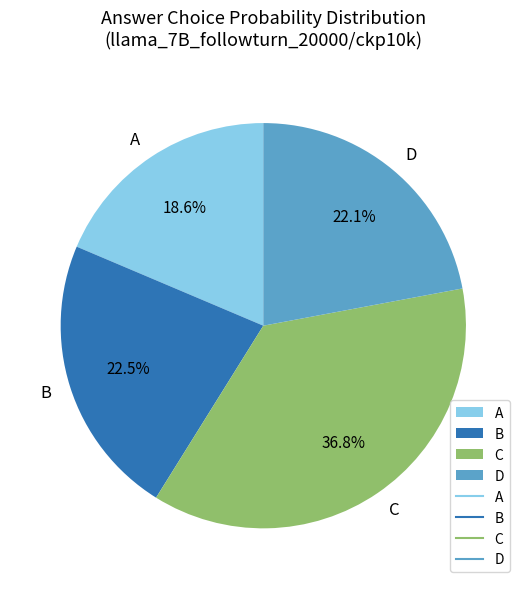

Does C represent more than half of the total?

No